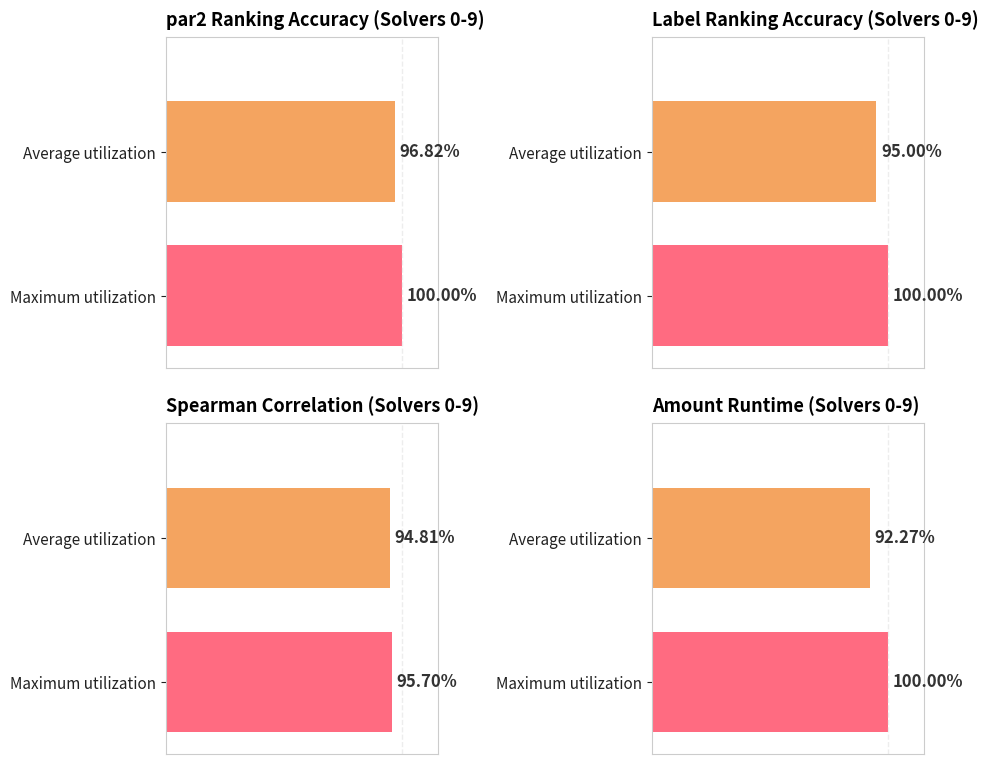

At 16, list the series in order from largest to smallest.

par2_ranking_acc, amount_runtime, label_ranking_acc, spearman